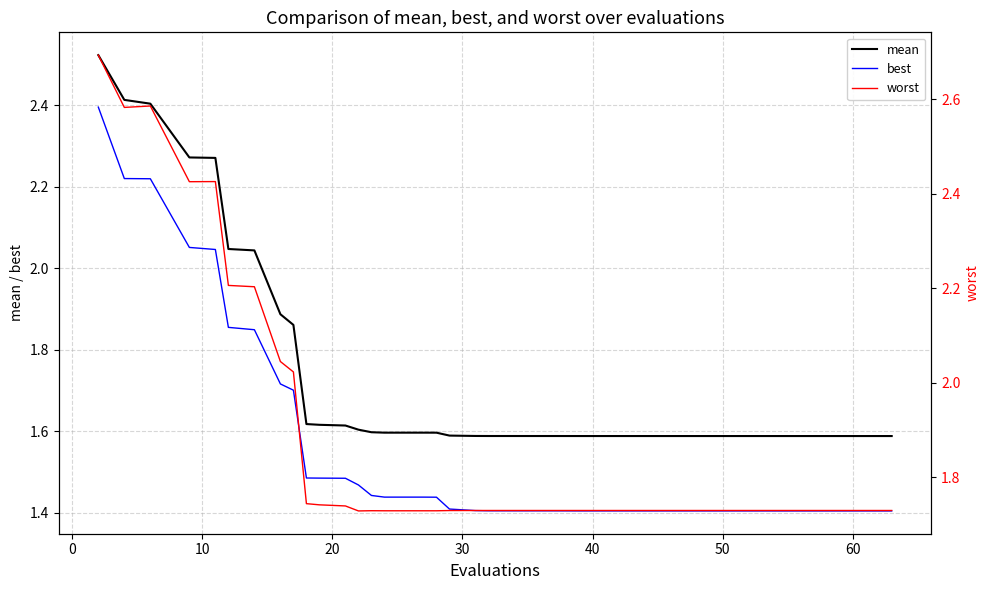

True or false: mean and best cross at least once.

False